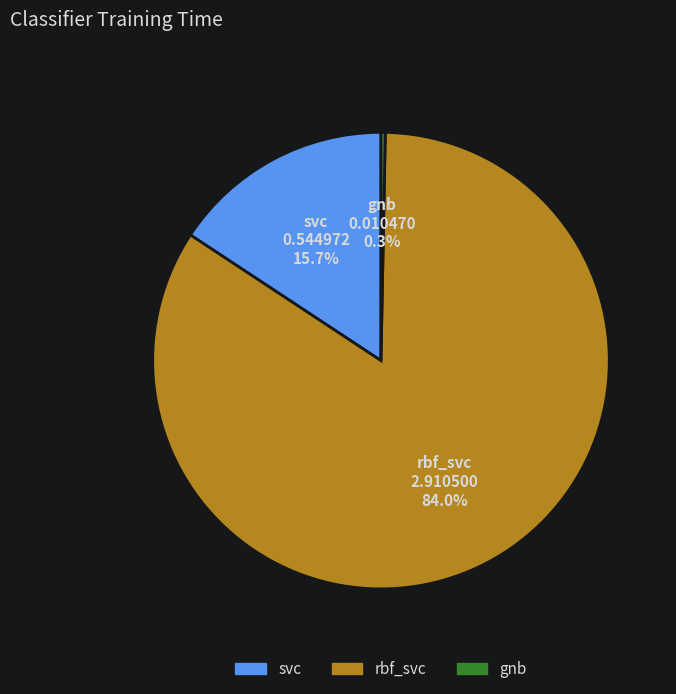

Is it true that svc is 1% of the pie?

False